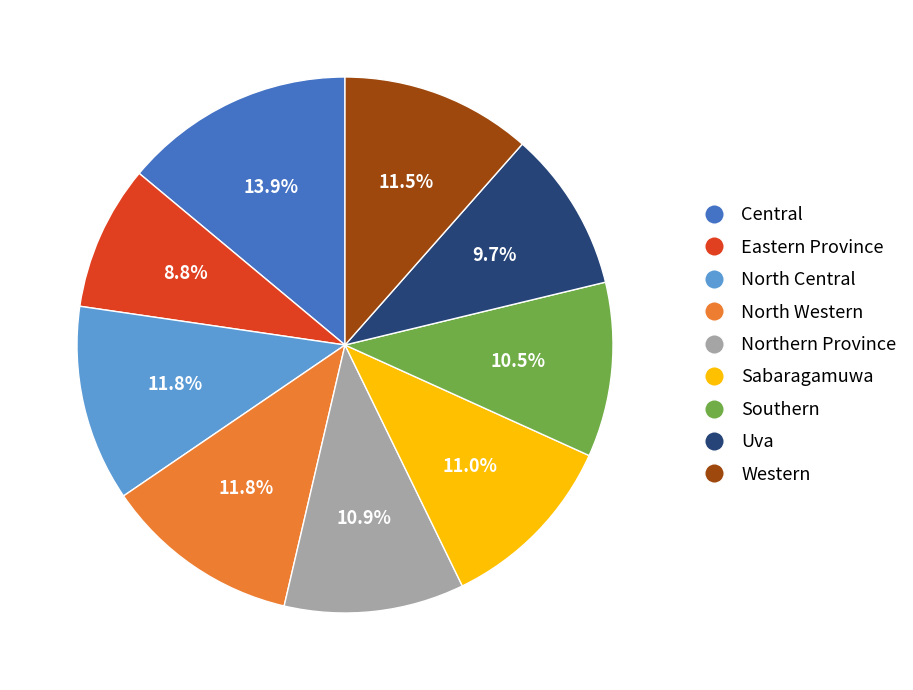

Which slice is the largest?

Central